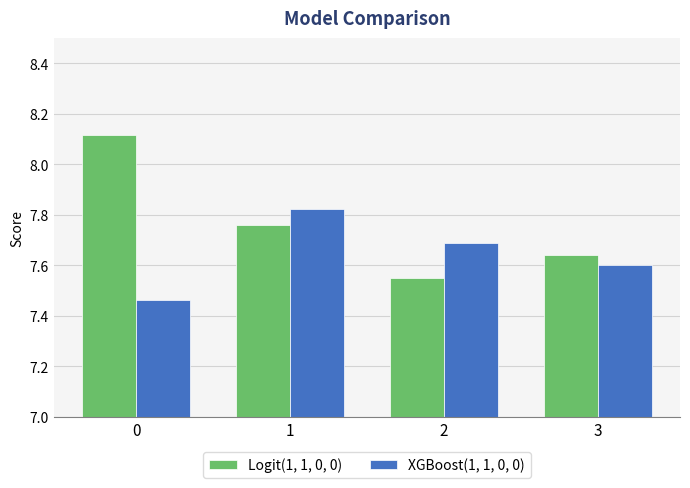

Which series changed the most between 0 and 3?

Logit(1, 1, 0, 0)